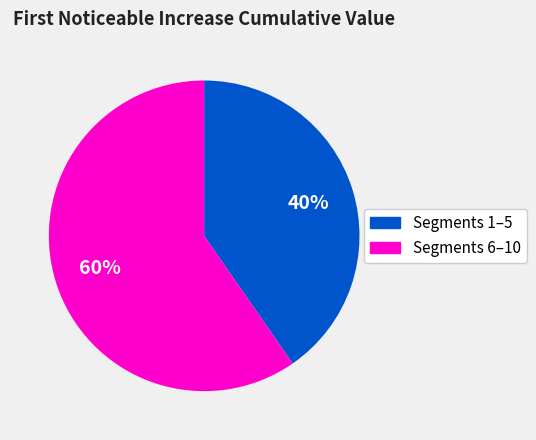

Which has a higher value, Segments 6–10 or Segments 1–5?

Segments 6–10